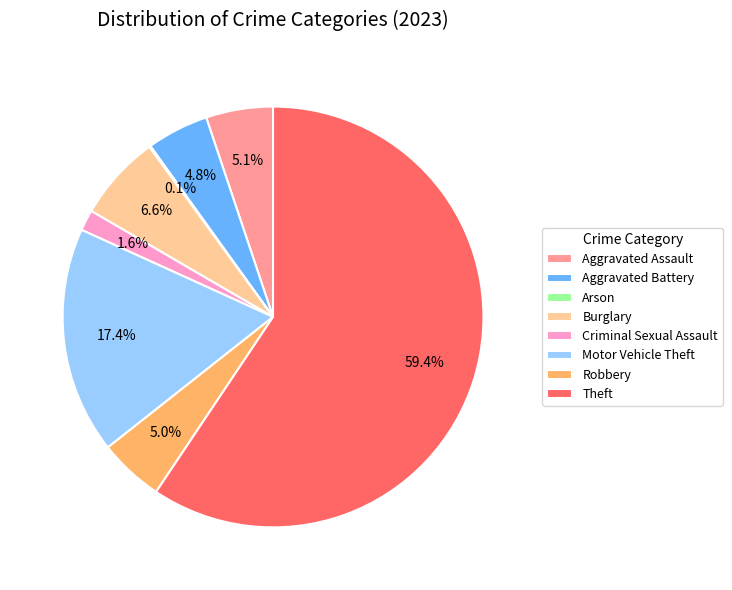

What is the ratio of the value at Theft to the value at Motor Vehicle Theft?

3.4